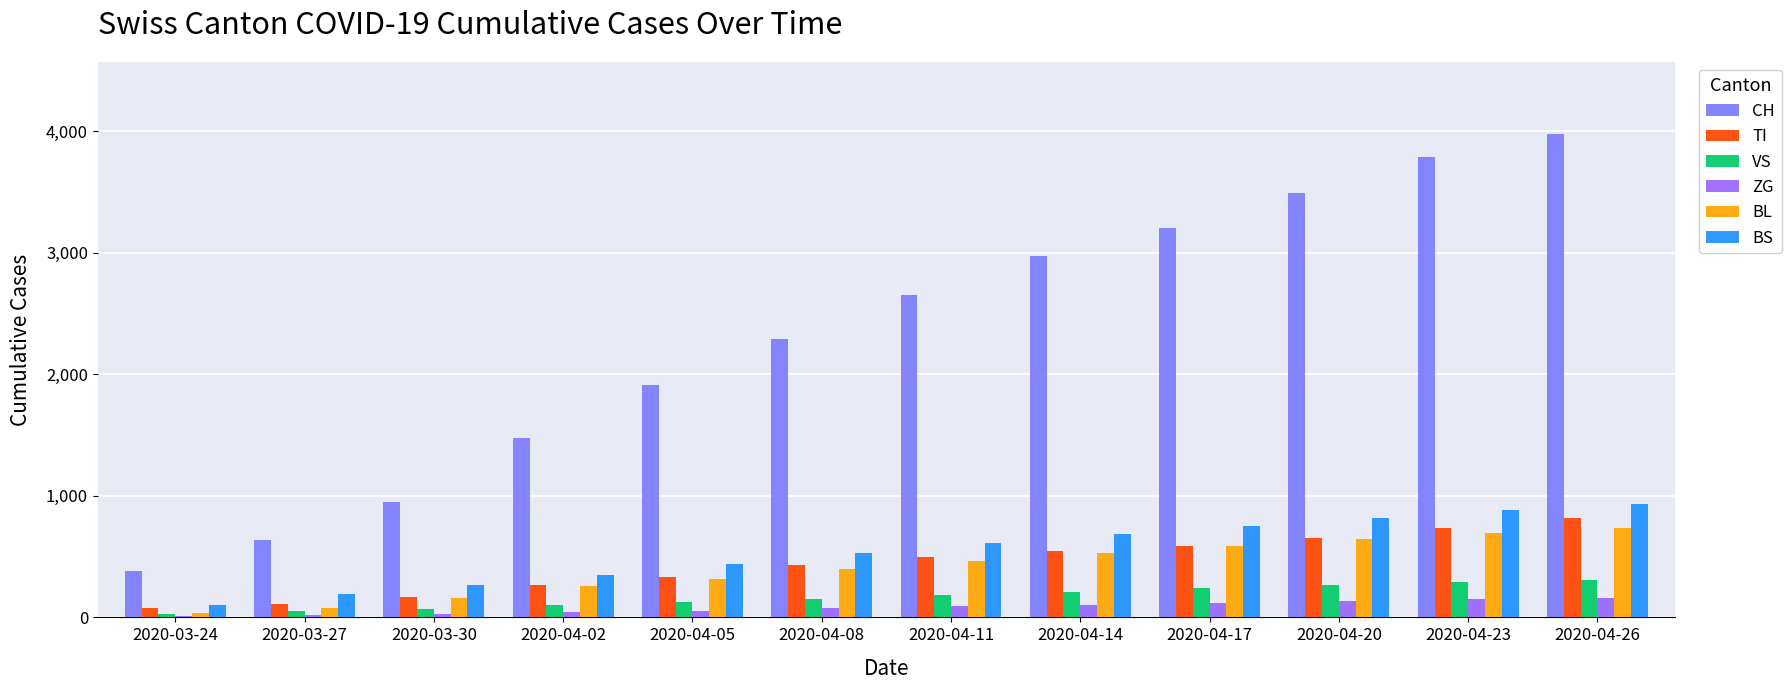

What is the average value of the BL series?

409